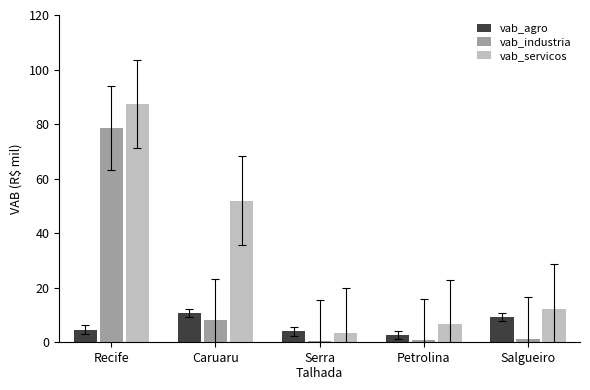

Which series has the largest total across all categories?

vab_servicos